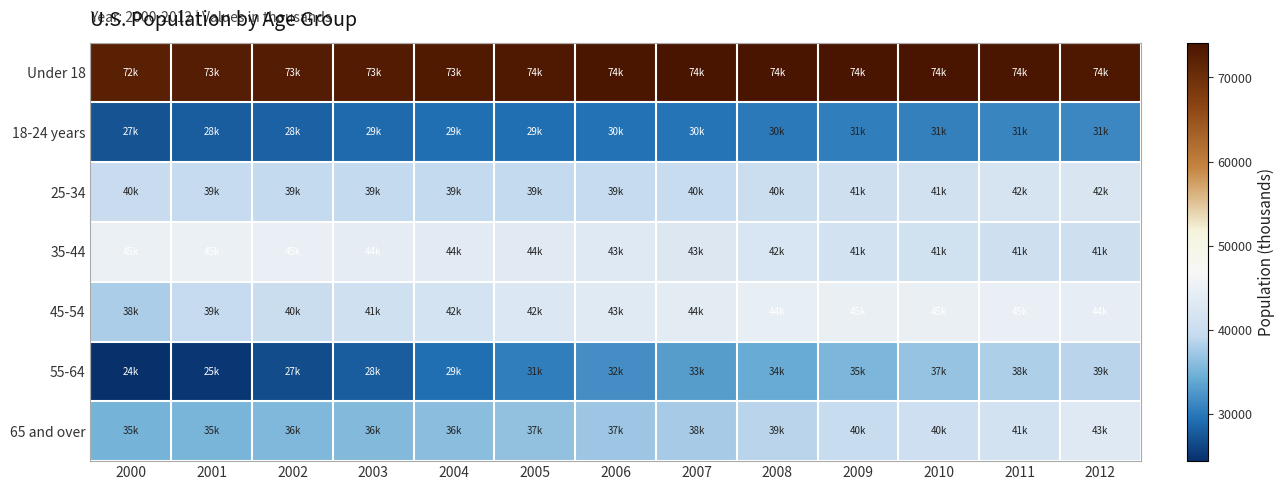

Which series has the largest range (max minus min)?

55-64